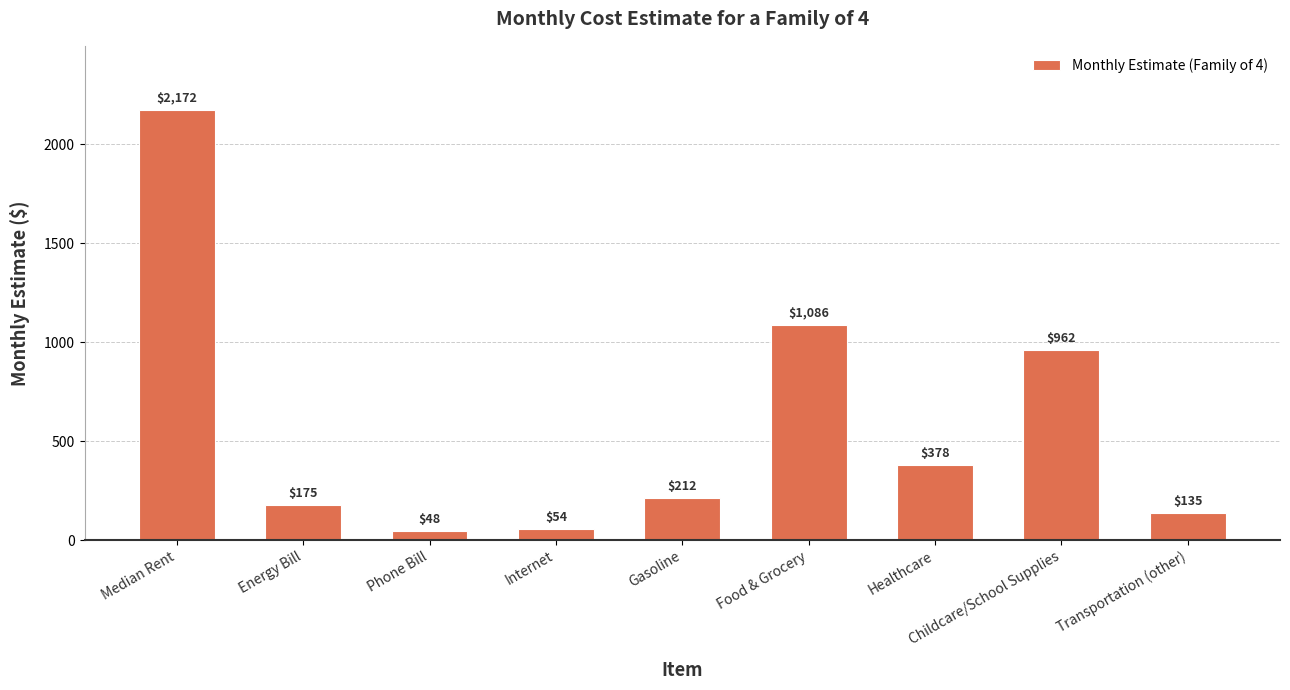

How many categories are shown in the chart?

9